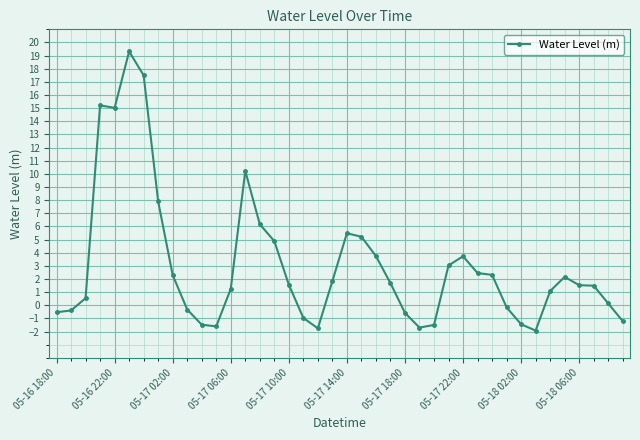

What is the difference between the maximum and minimum values?

21.2